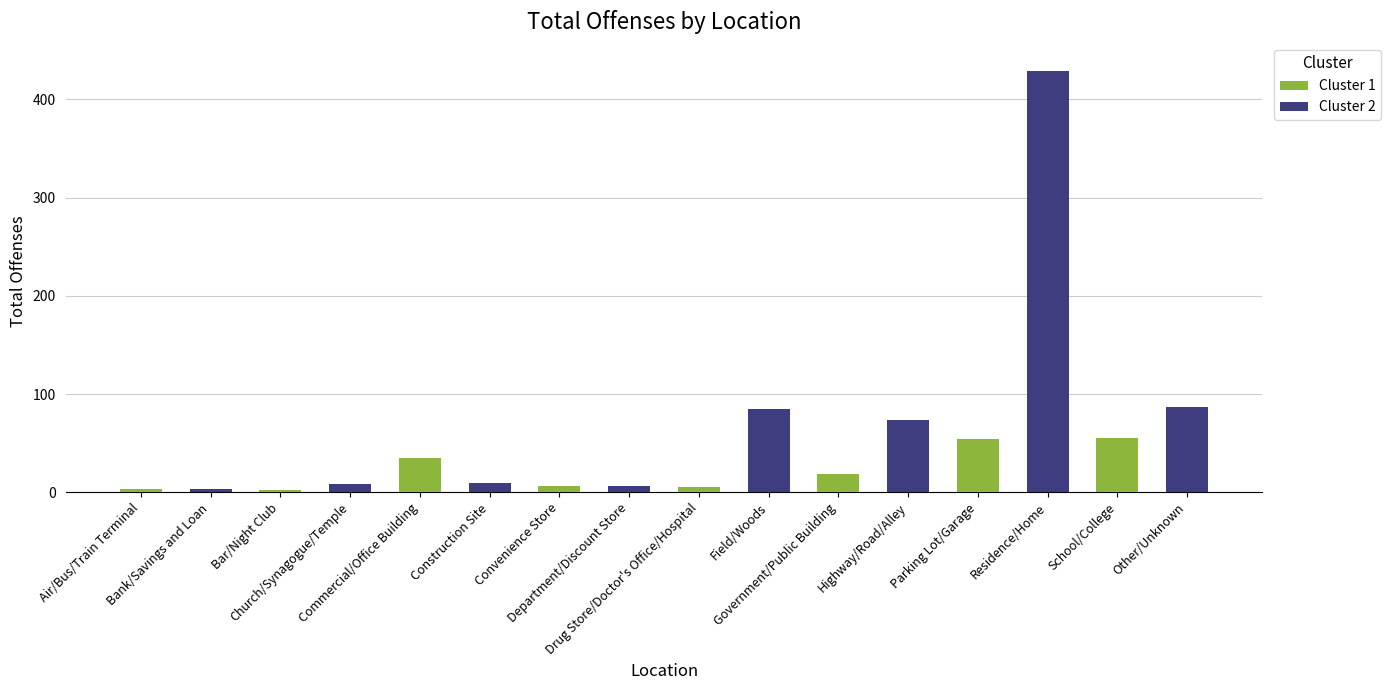

At which label is Cluster 2 closest to 216?

School/College